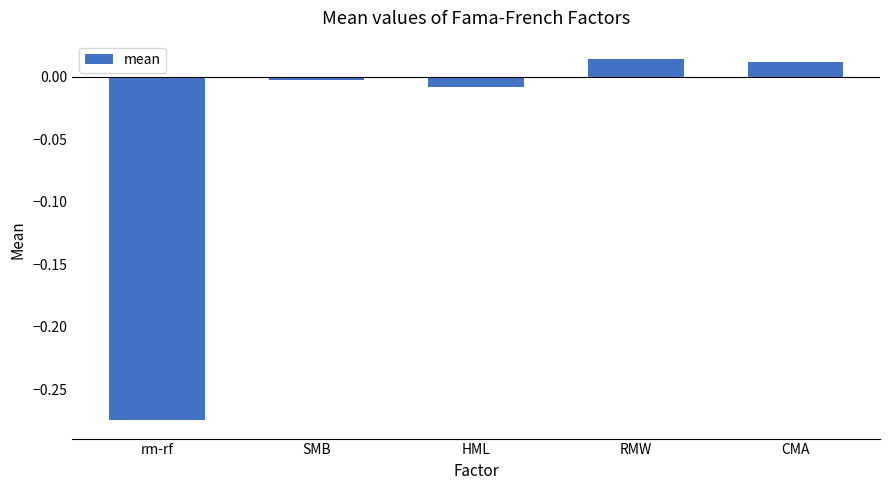

List the labels in order of value, largest first.

RMW, CMA, SMB, HML, rm-rf